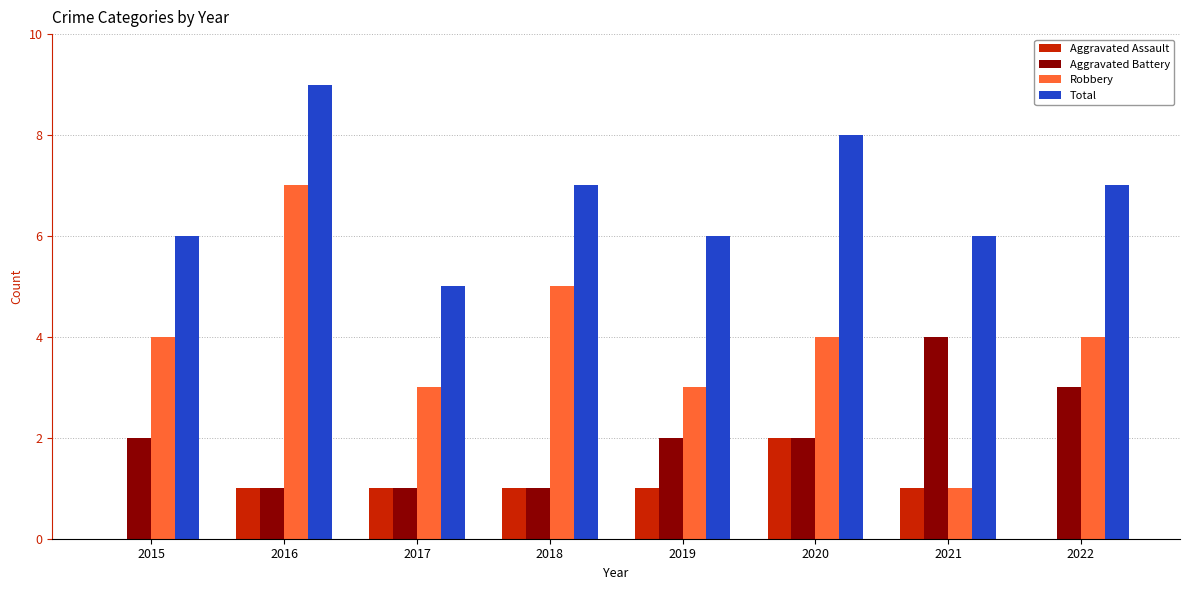

How many Aggravated Battery values are between 1 and 3?

7